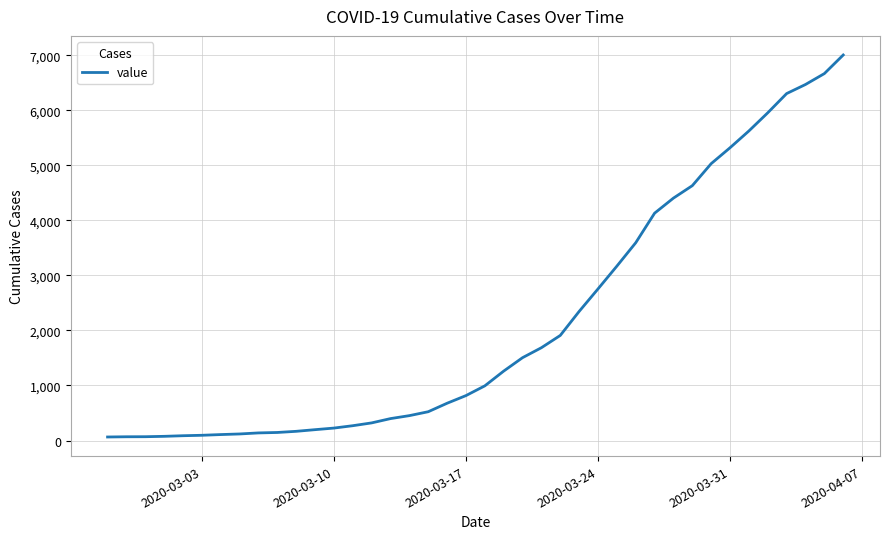

What is the maximum value shown in the chart?

7004